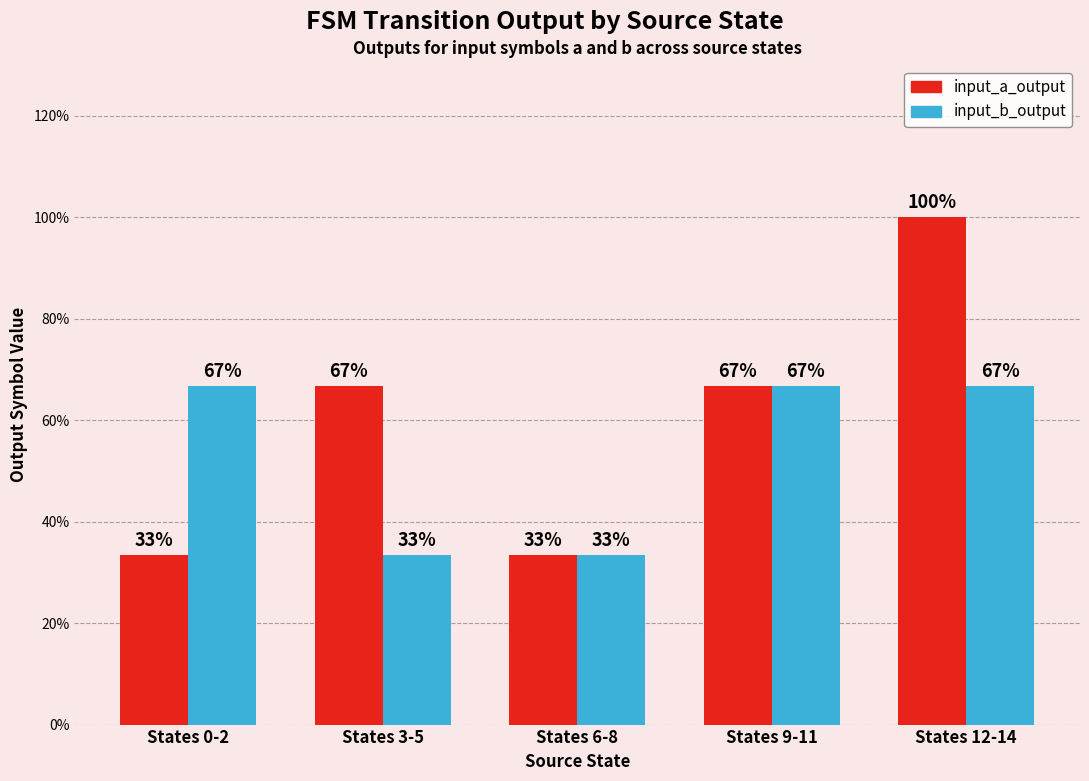

The value of input_b_output at States 3-5 is 57.2. True or false?

False